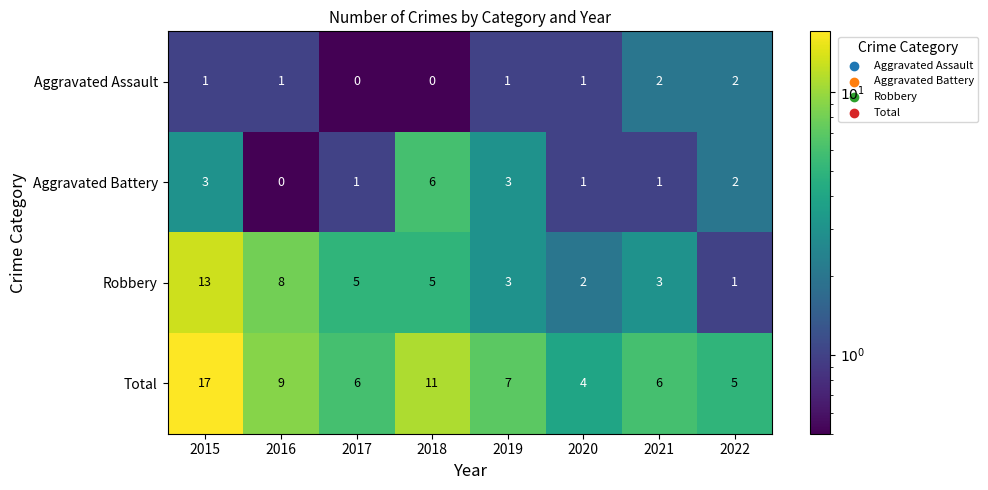

True or false: Robbery has a value of 7 at 2018.

False